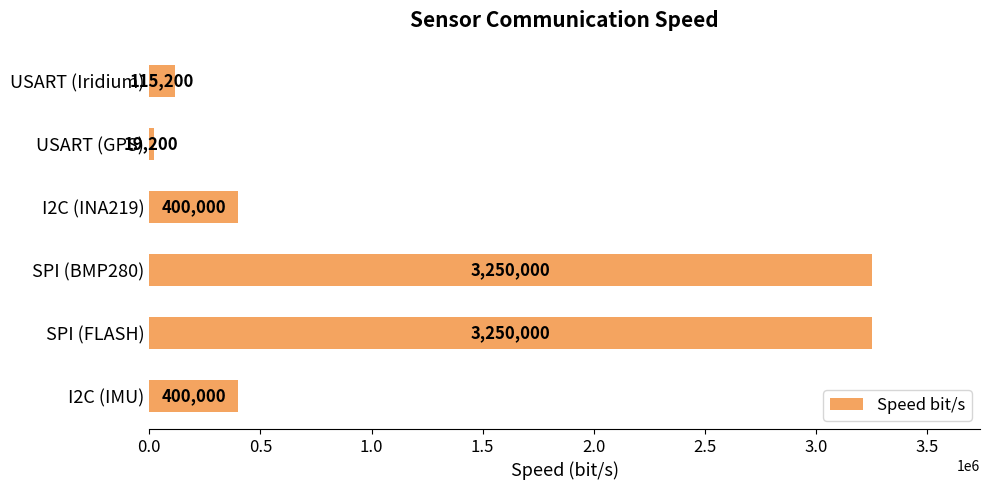

What is the minimum value shown in the chart?

19200